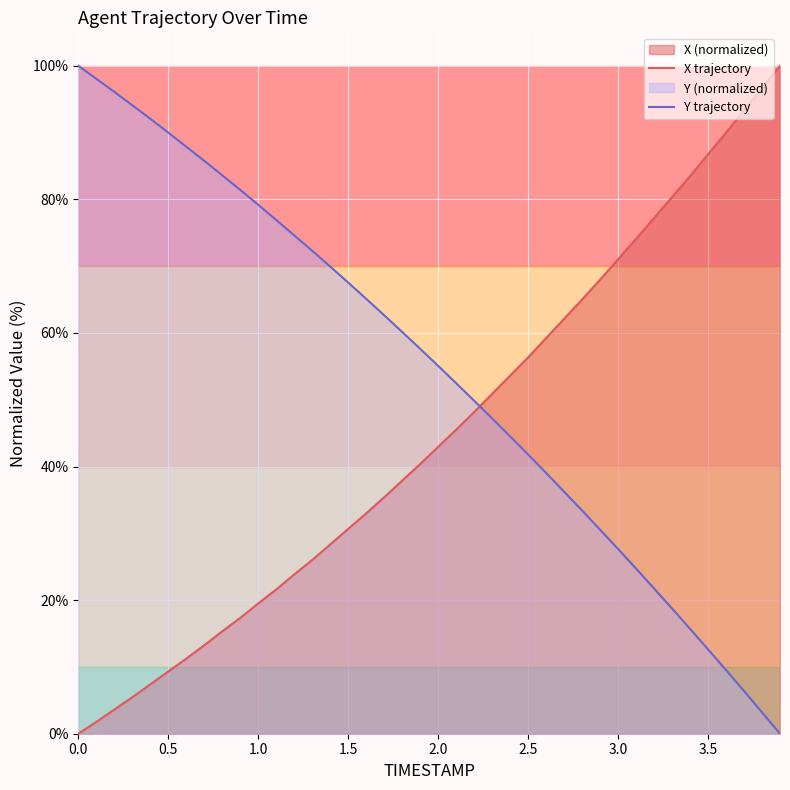

Rank the series by their average value, from highest to lowest.

Y trajectory, X trajectory